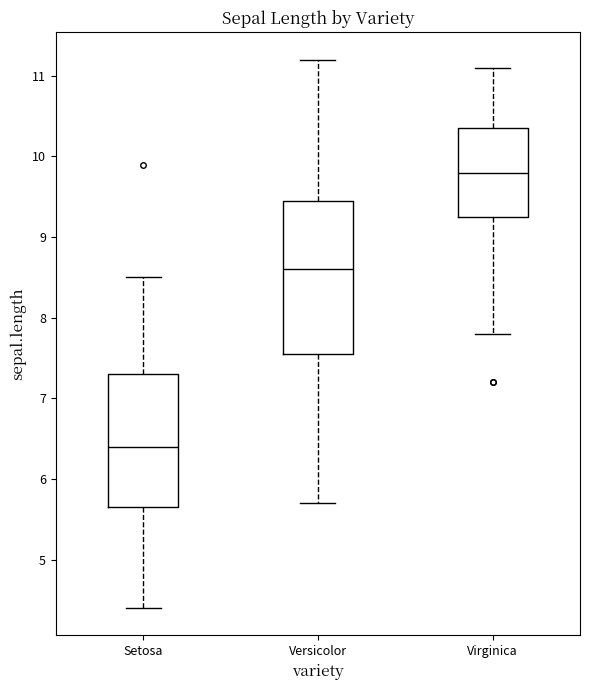

Comparing the boxes themselves (not the whiskers), which one is the tallest?

Versicolor